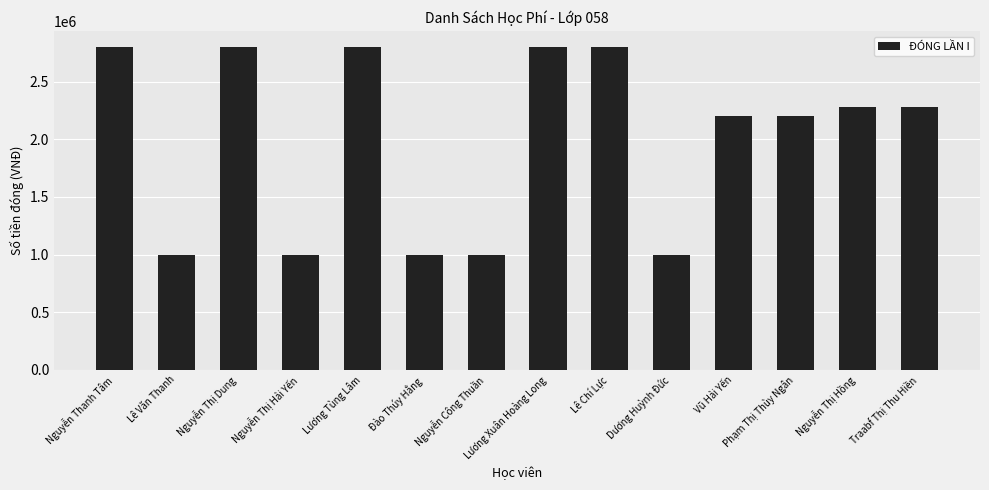

What is the value of the 1st bar from the left?

2800000